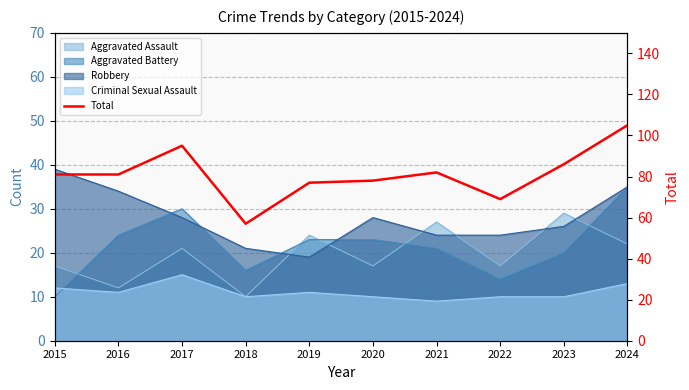

How many interior local peaks (higher than both neighbors) does the data have?

2